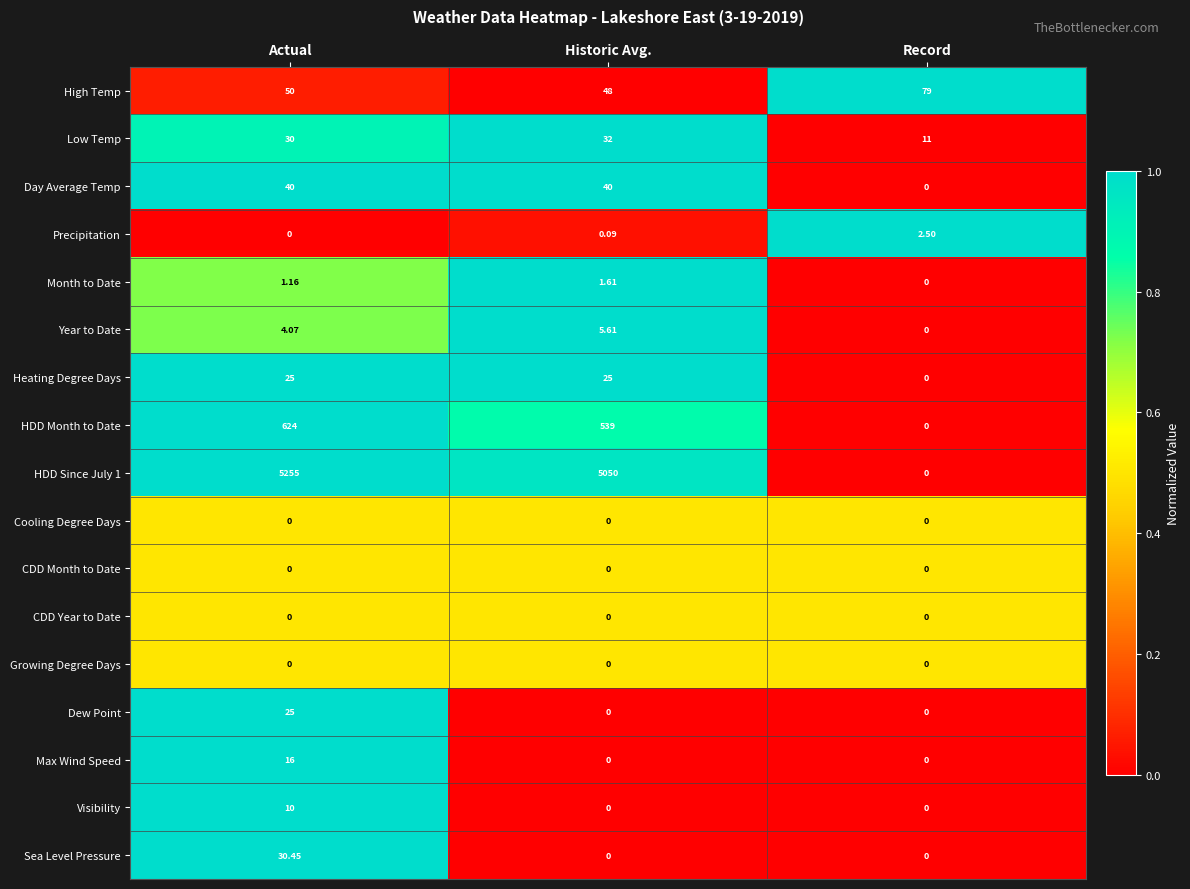

Which label corresponds to the largest value in the chart?

Actual